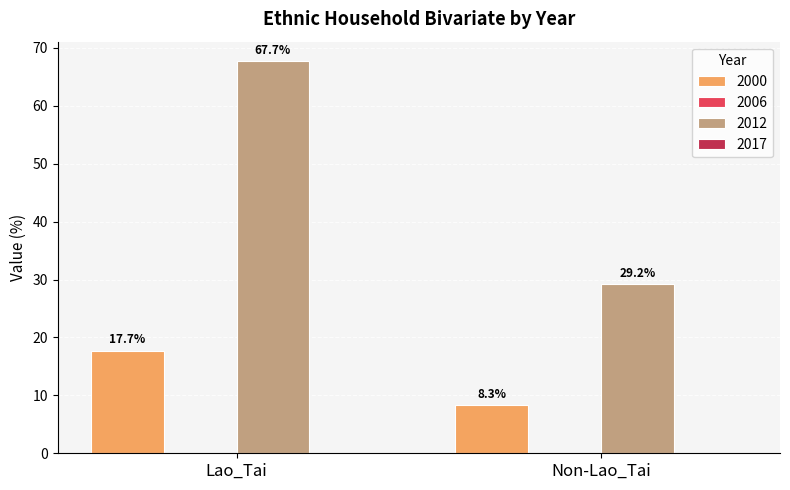

What is the average value of the 2000 series?

13.0